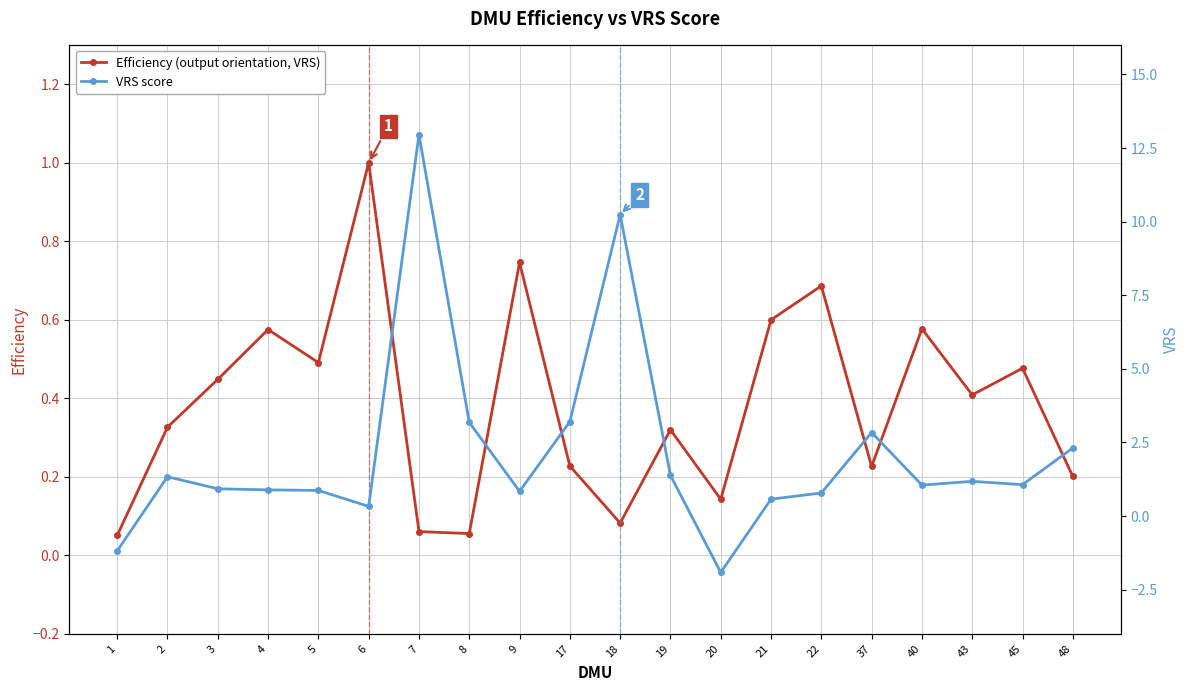

What is the difference between the maximum and minimum values in the VRS score series?

14.9